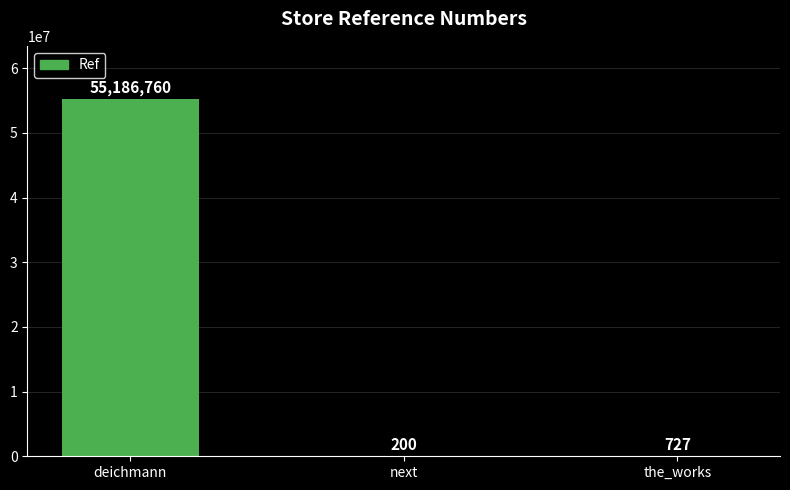

How many distinct data groups are displayed?

1